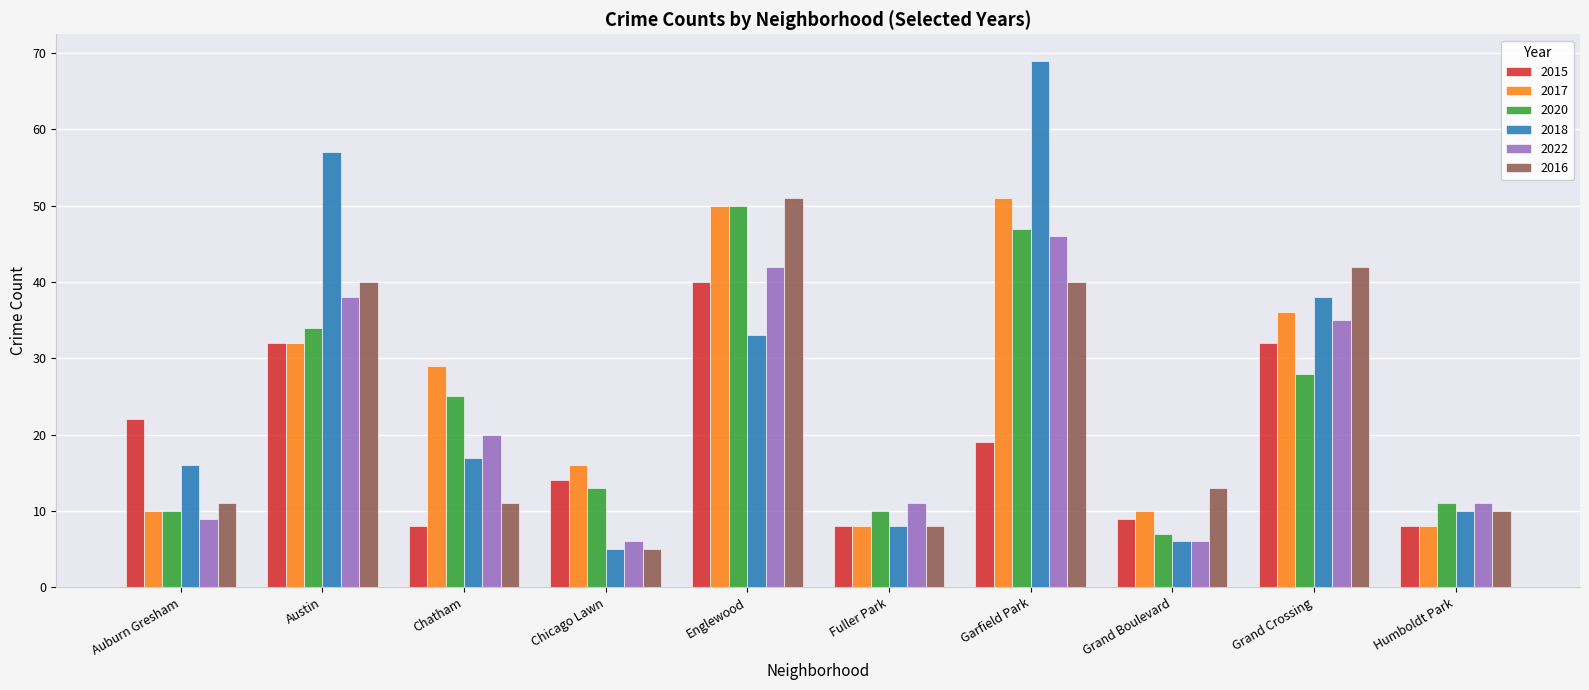

Reading right to left, extract all data points from this chart.

2015: 8	32	9	19	8	40	14	8	32	22
2017: 8	36	10	51	8	50	16	29	32	10
2020: 11	28	7	47	10	50	13	25	34	10
2018: 10	38	6	69	8	33	5	17	57	16
2022: 11	35	6	46	11	42	6	20	38	9
2016: 10	42	13	40	8	51	5	11	40	11